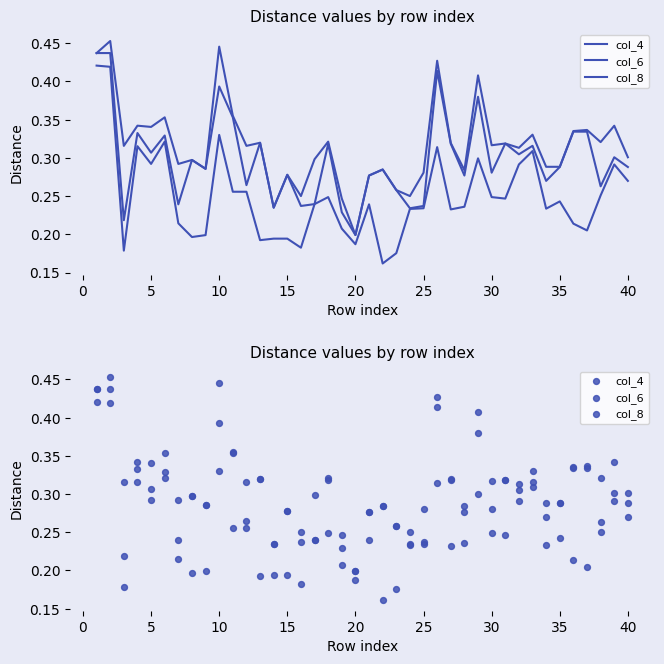

Is the value of col_8 at 28 greater than the value of col_4 at −5?

No